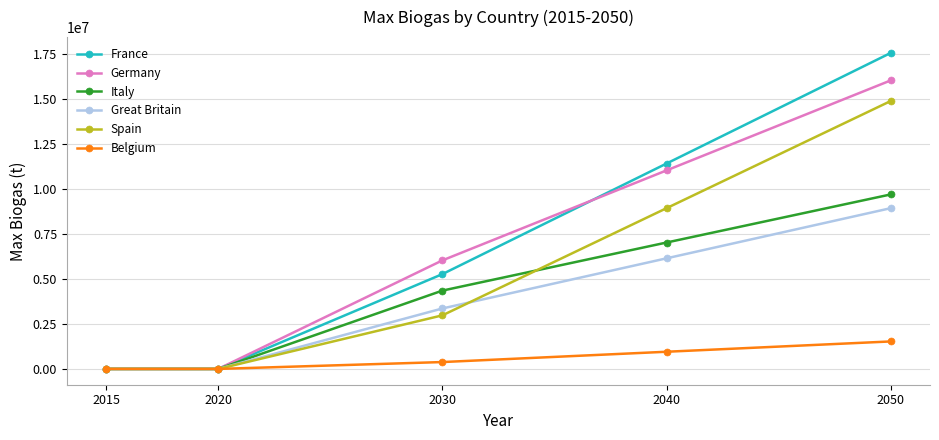

What is the difference between the second highest and second lowest values in the France series?

11412213.7